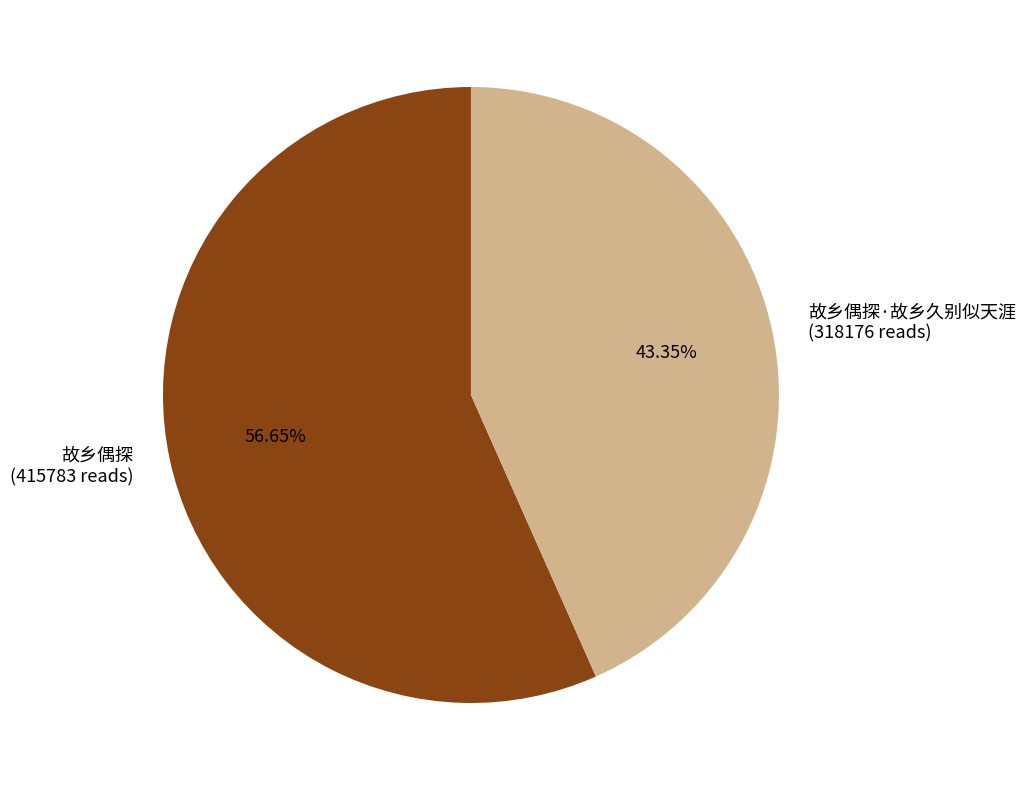

Does any single category account for the majority?

Yes